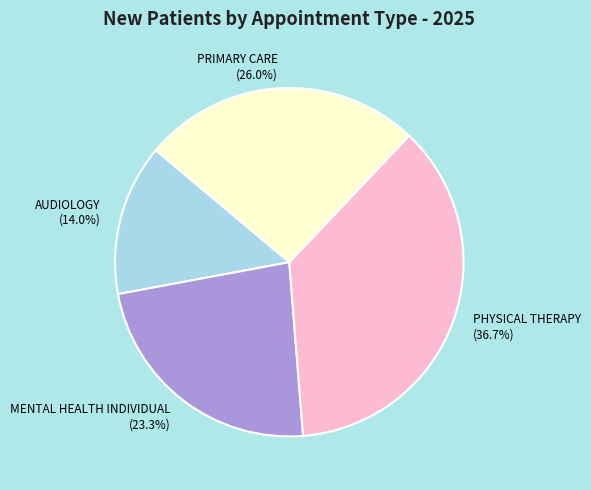

Which category has the biggest portion of the pie?

PHYSICAL THERAPY